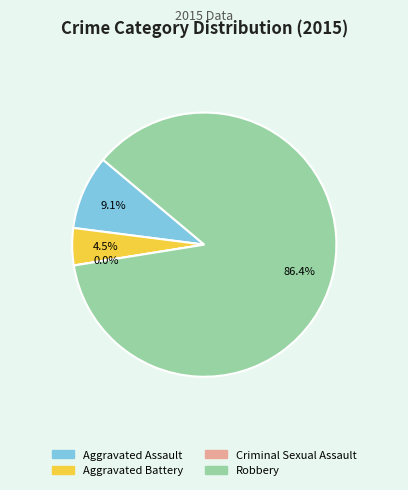

The Aggravated Assault slice represents 9% of the pie. True or false?

True